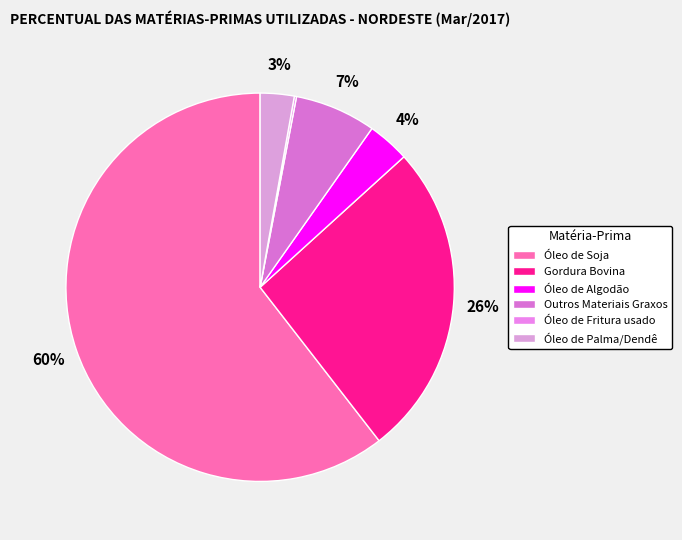

How many segments does this pie chart have?

6